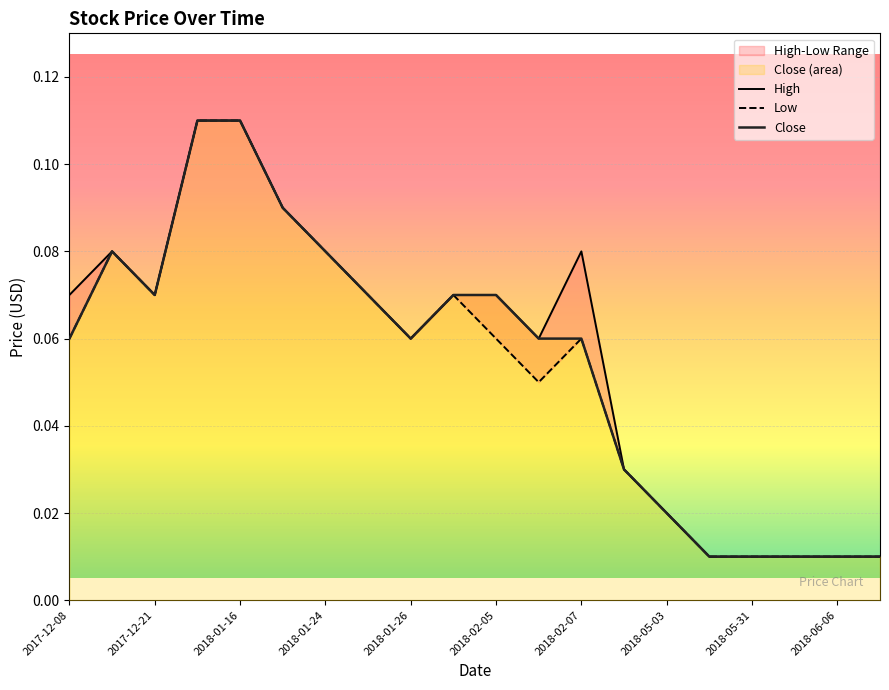

Where is High nearest to the value 0?

15